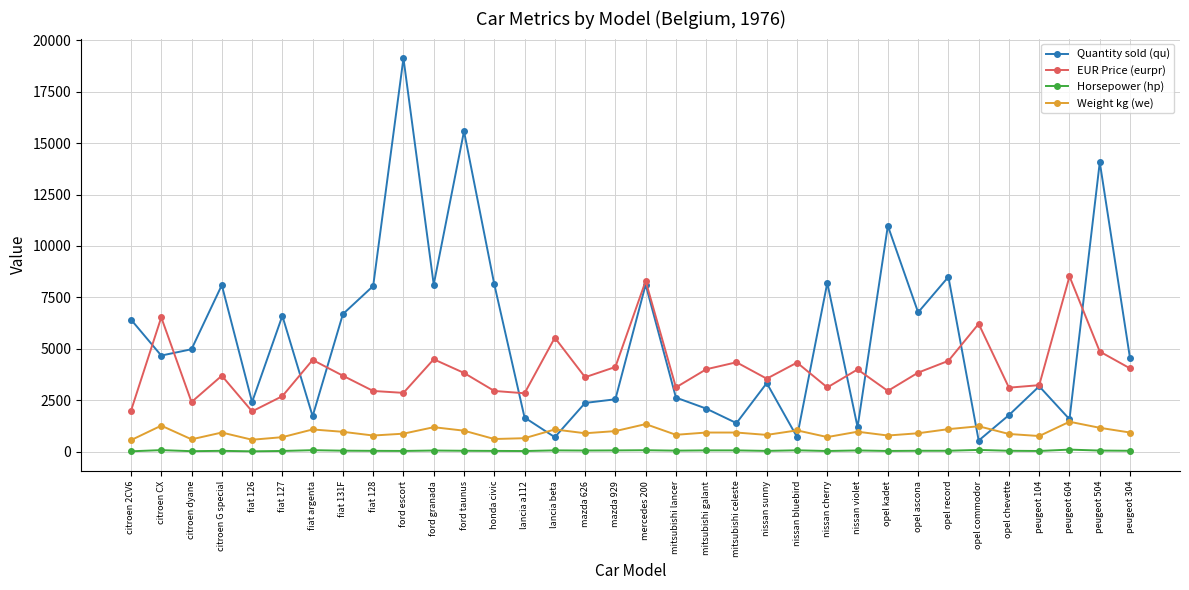

List the series in order of their overall mean, lowest first.

Horsepower (hp), Weight kg (we), EUR Price (eurpr), Quantity sold (qu)